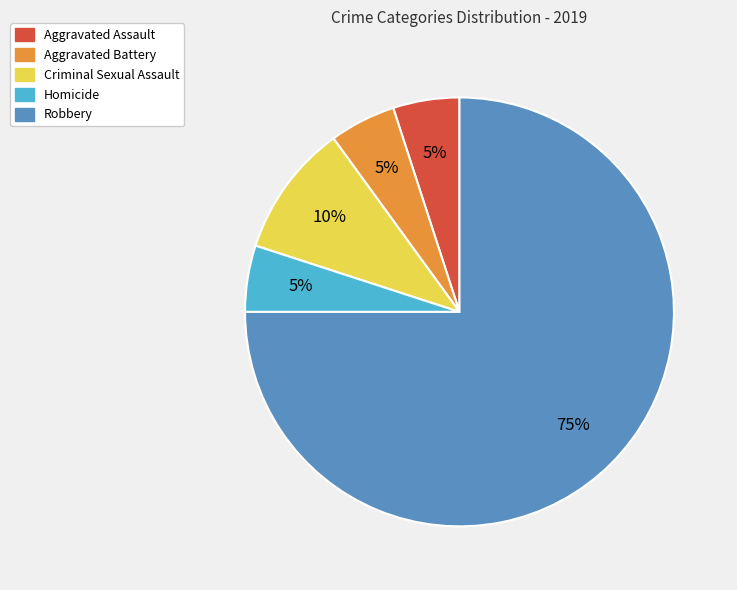

Approximately how many times larger is the value at Robbery compared to Criminal Sexual Assault?

7.5